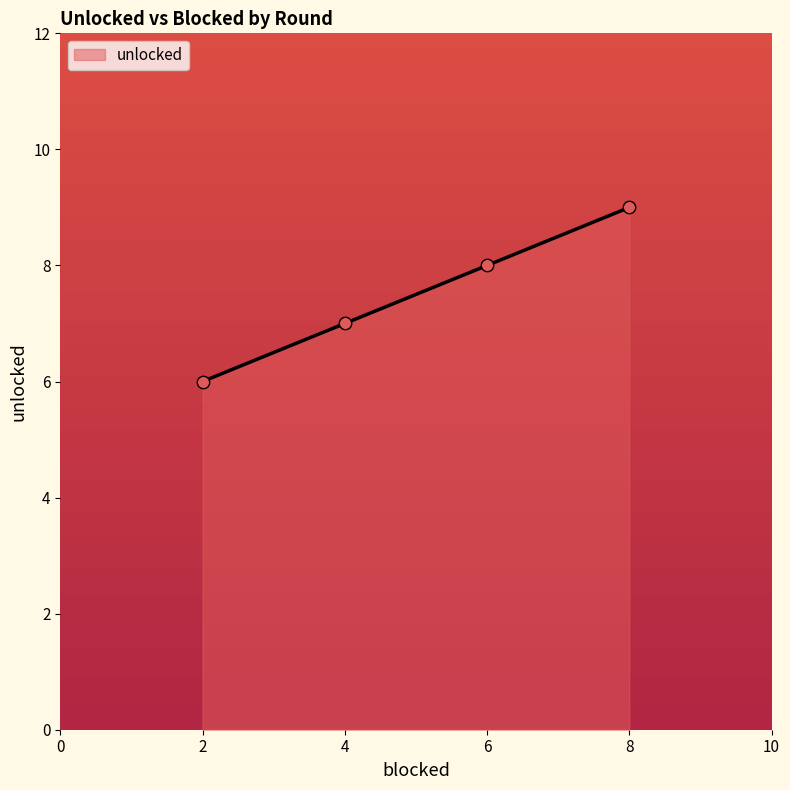

What is the ratio of the value at 4 to the value at 8?

0.8